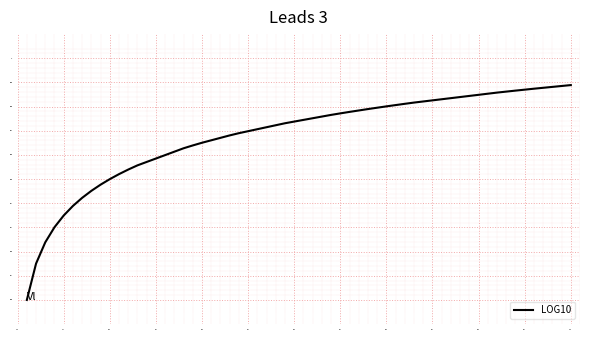

True or false: there are more than 0 points higher than both neighbors.

False